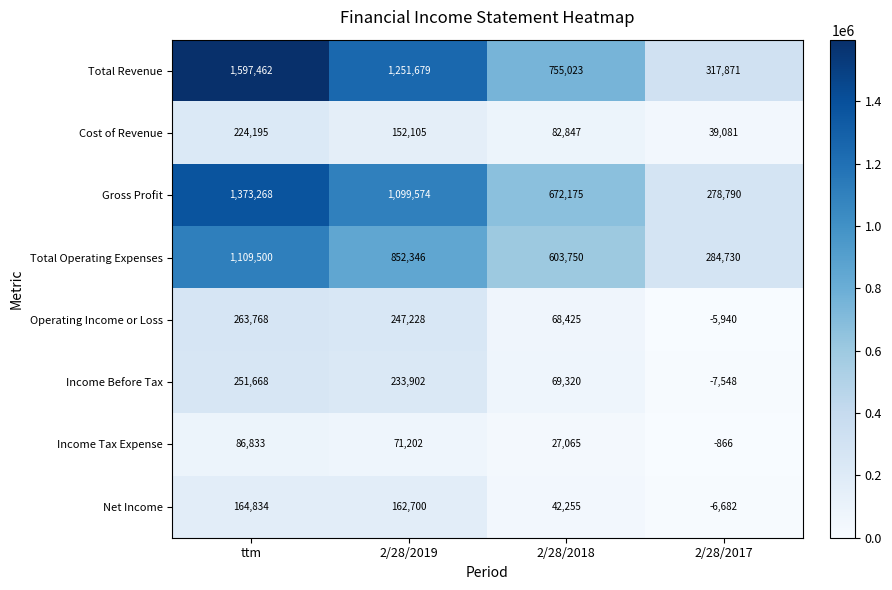

What is the spread (max minus min) of values at ttm?

1510629